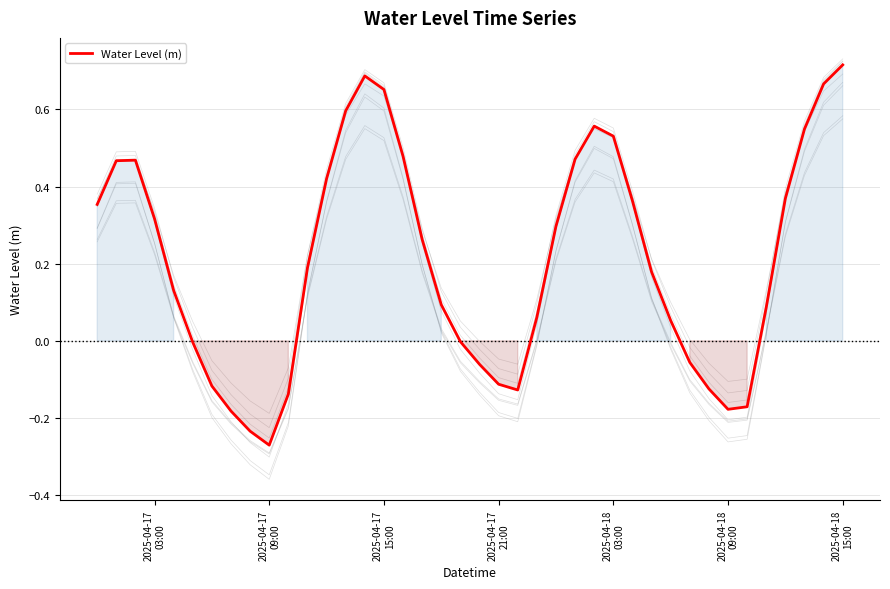

How many interior local peaks (higher than both neighbors) does the data have?

3